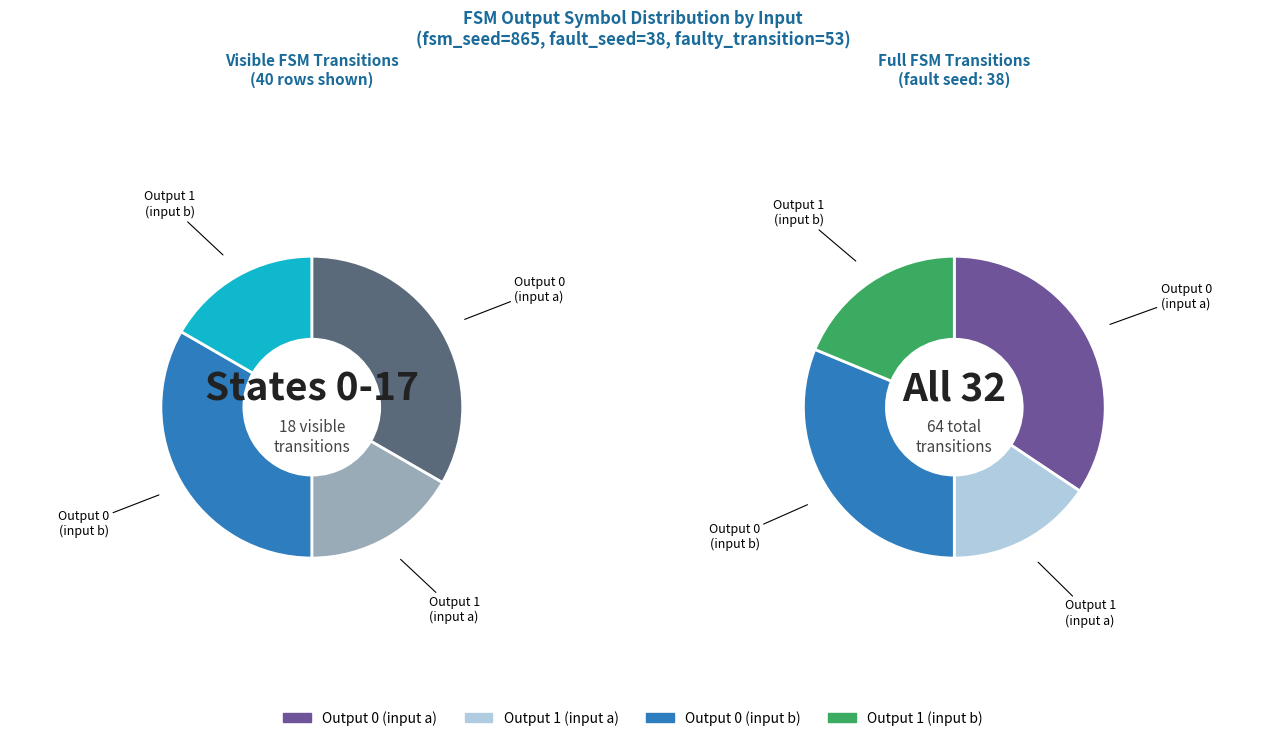

How many segments does this pie chart have?

4